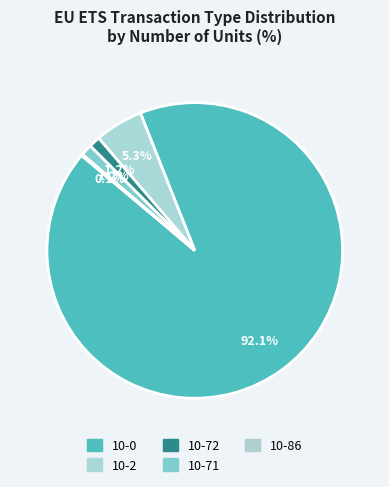

What is the total percentage of 10-2 and 10-86?

5.4%